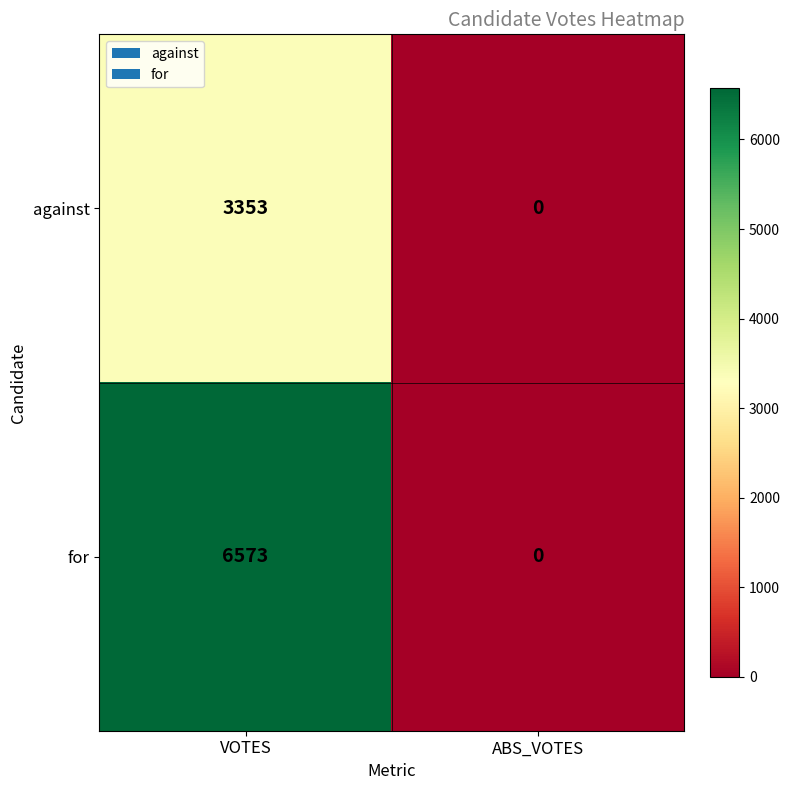

Rank the series by their maximum value, from highest to lowest.

for, against